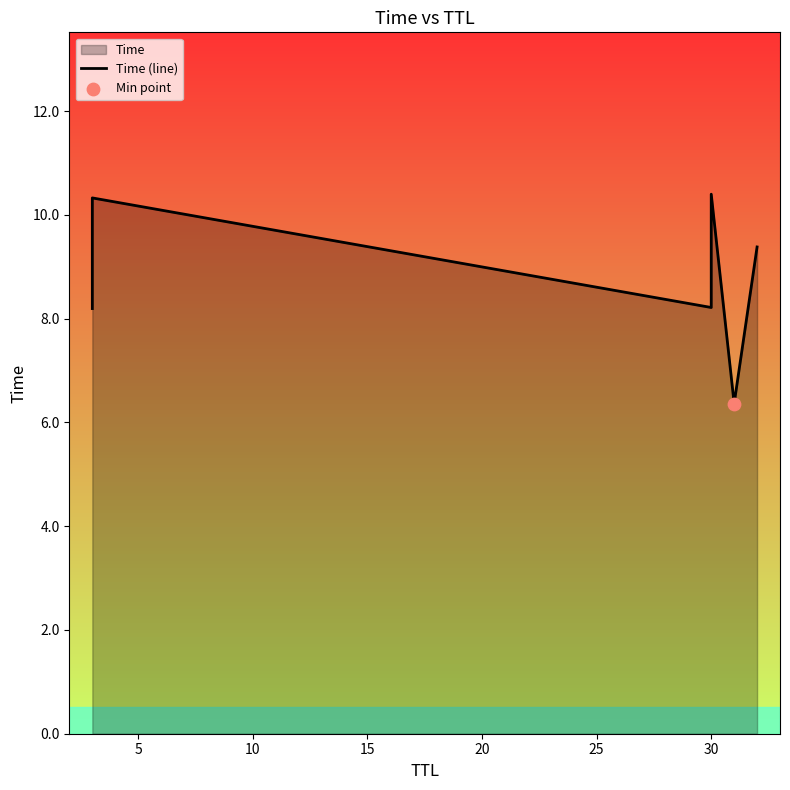

What is the ratio of the value at 10 to the value at 20?

1.3